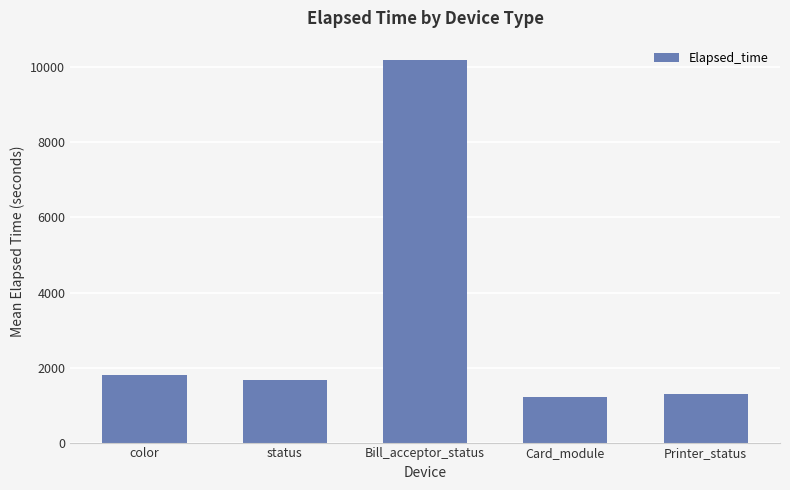

At which label is the value closest to 5702?

color